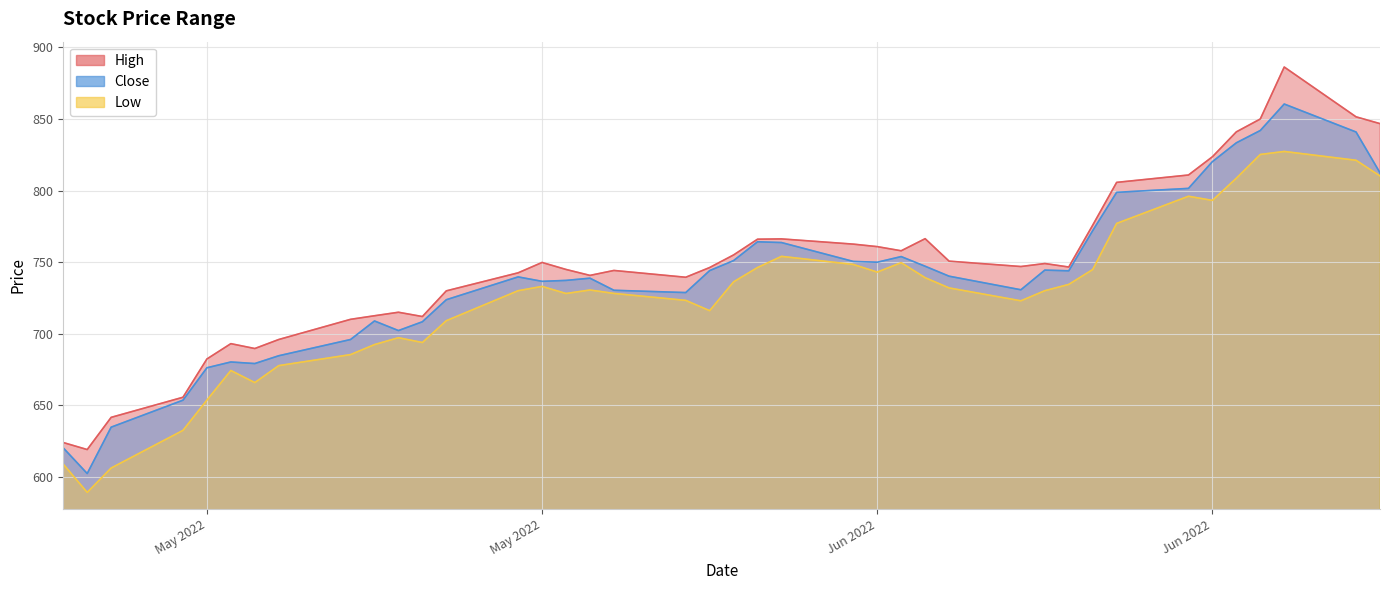

What is the spread (max minus min) of values at May 2022?

28.8